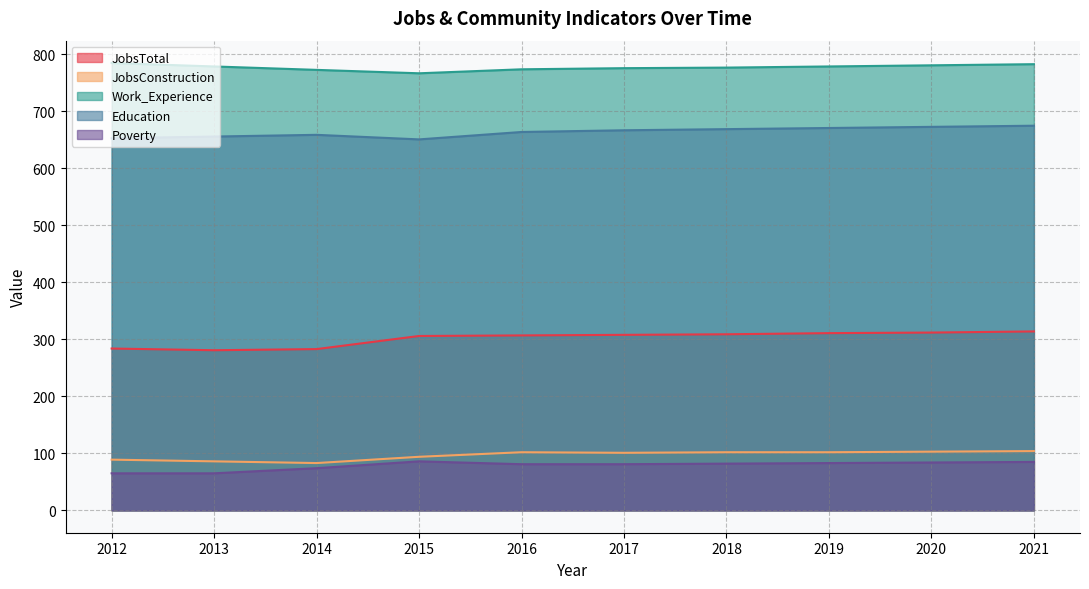

True or false: JobsConstruction and Education cross at least once.

False